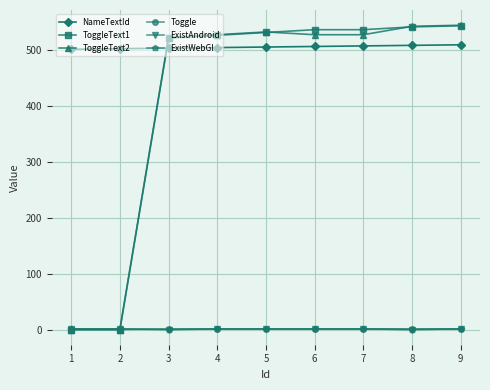

Which series has the widest spread of values?

ToggleText2